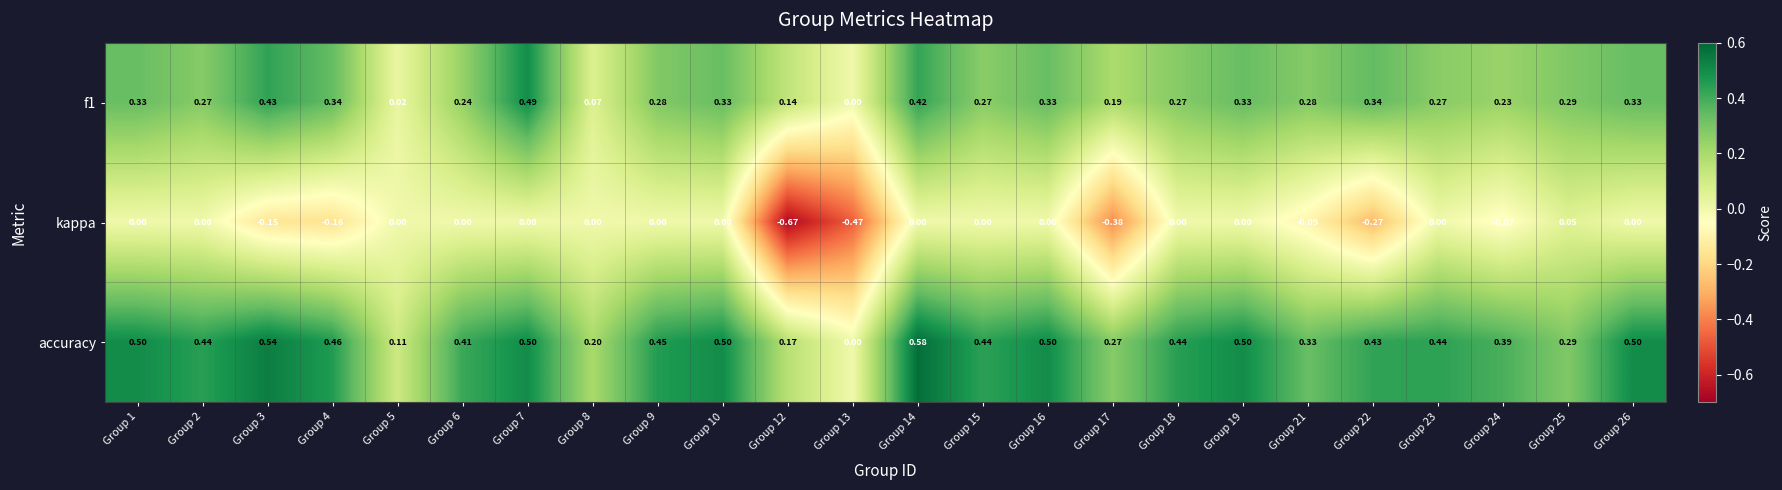

Which series has the widest spread of values?

kappa